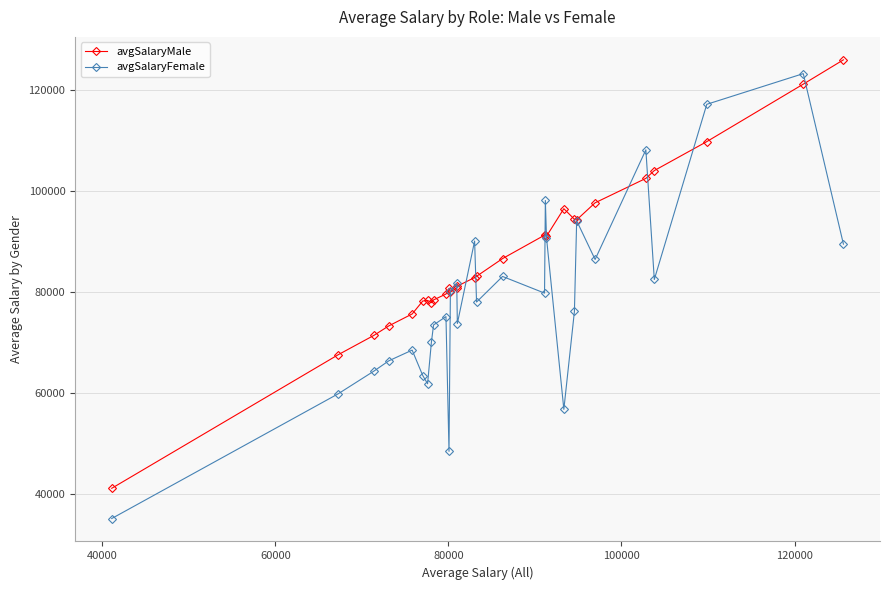

Rank the series by their average value, from lowest to highest.

avgSalaryFemale, avgSalaryMale